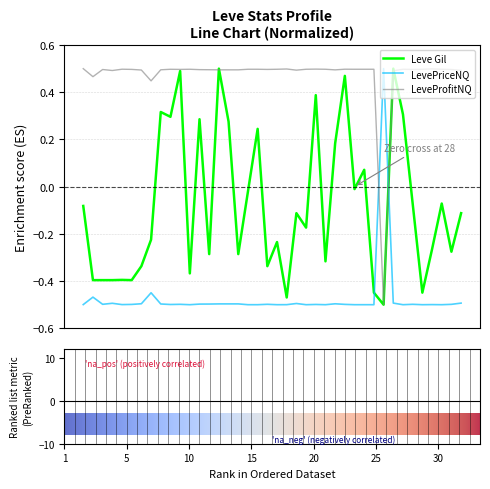

After their last crossing, which series has the higher values: Leve Gil or LevePriceNQ?

Leve Gil